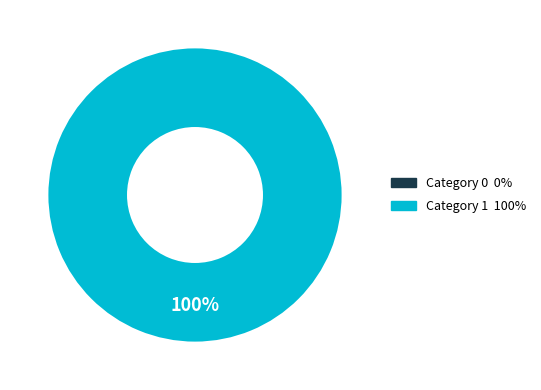

The 0 slice represents 0% of the pie. True or false?

True